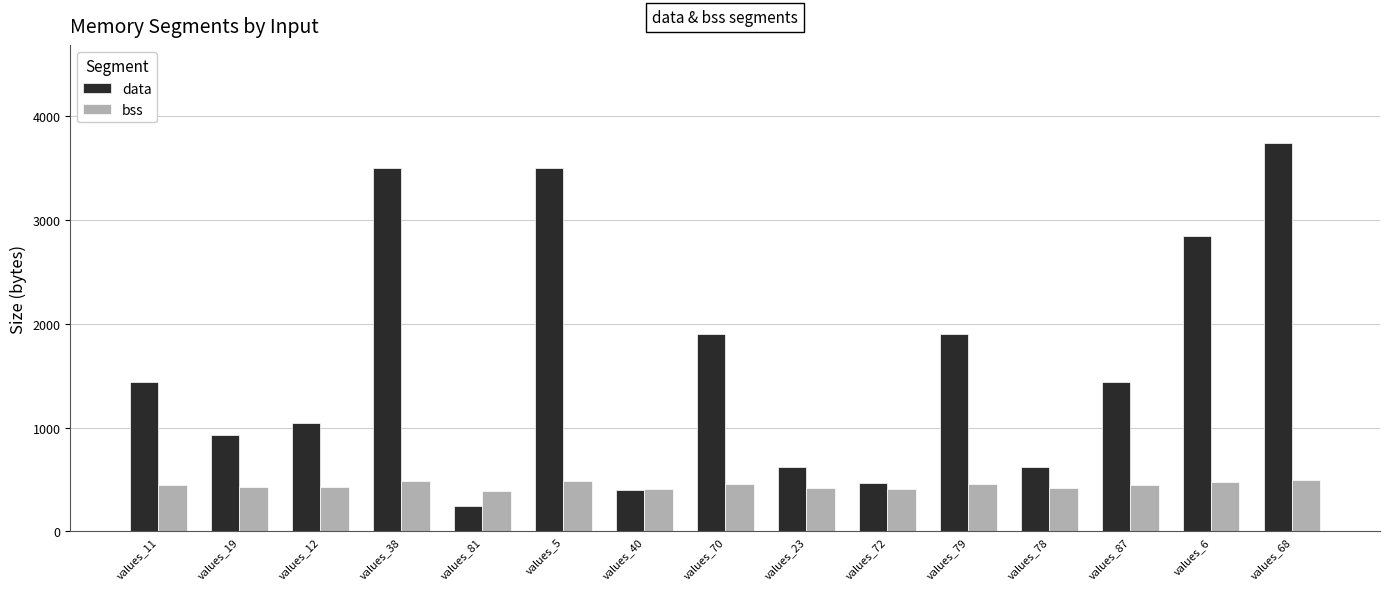

Rank the series by their average value, from lowest to highest.

bss, data